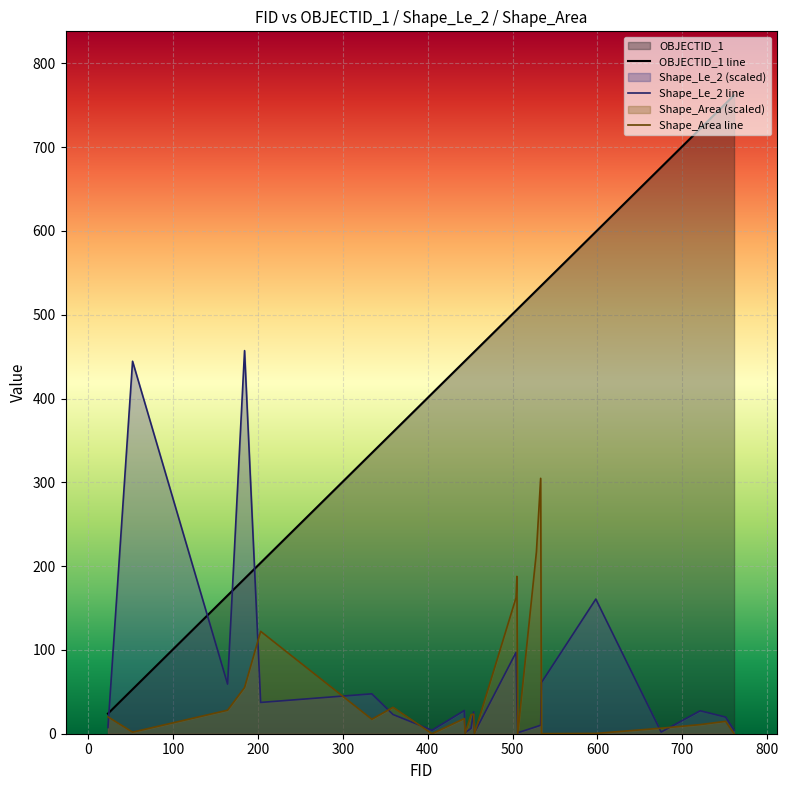

How many interior local peaks does the Shape_Area line series have?

7